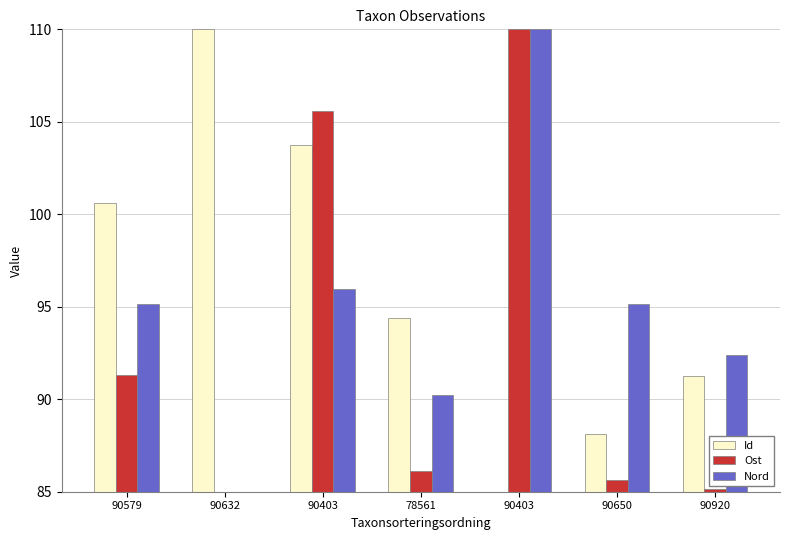

What is the greatest value displayed?

110.0